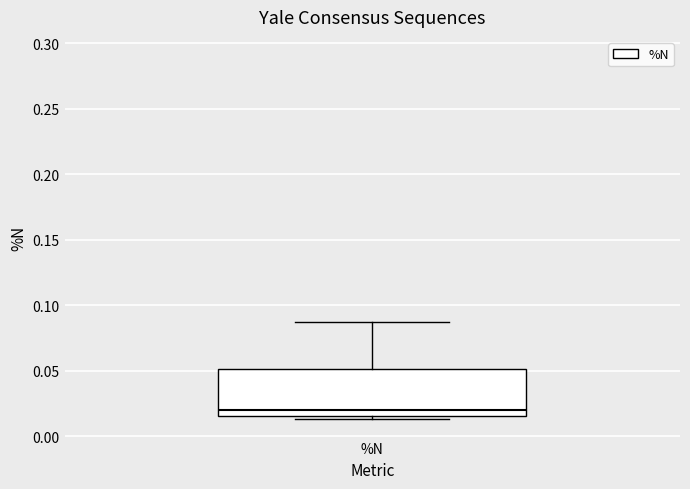

Transcribe this box plot: give where the median line is, the range the box spans, and where the two whiskers end, as read against the y-axis. The values are not printed on the chart, so give them approximately, as read against the axis.

median 0.020, box 0.015 to 0.050, whiskers 0.015 (just below the box's lower edge) to 0.085